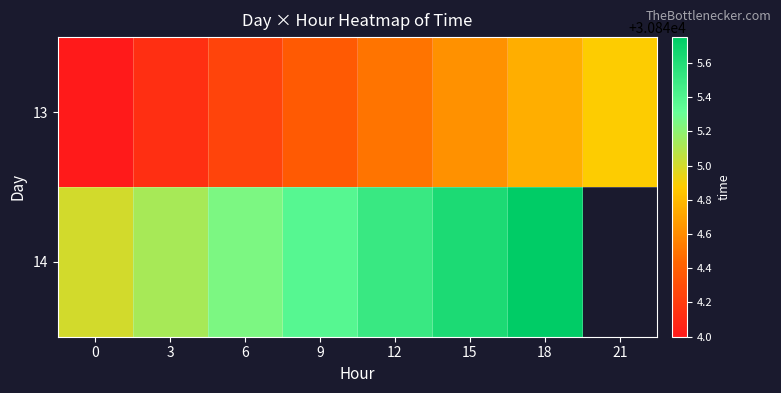

List the labels in order of 13 value, smallest first.

0, 3, 6, 9, 12, 15, 18, 21